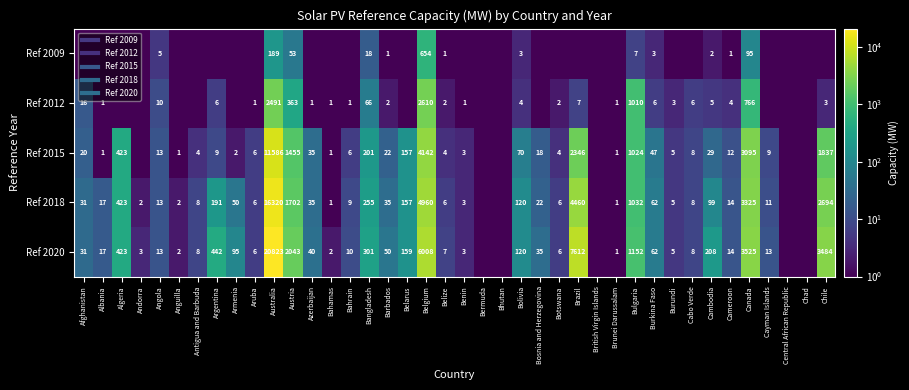

How many series are shown in this chart?

5